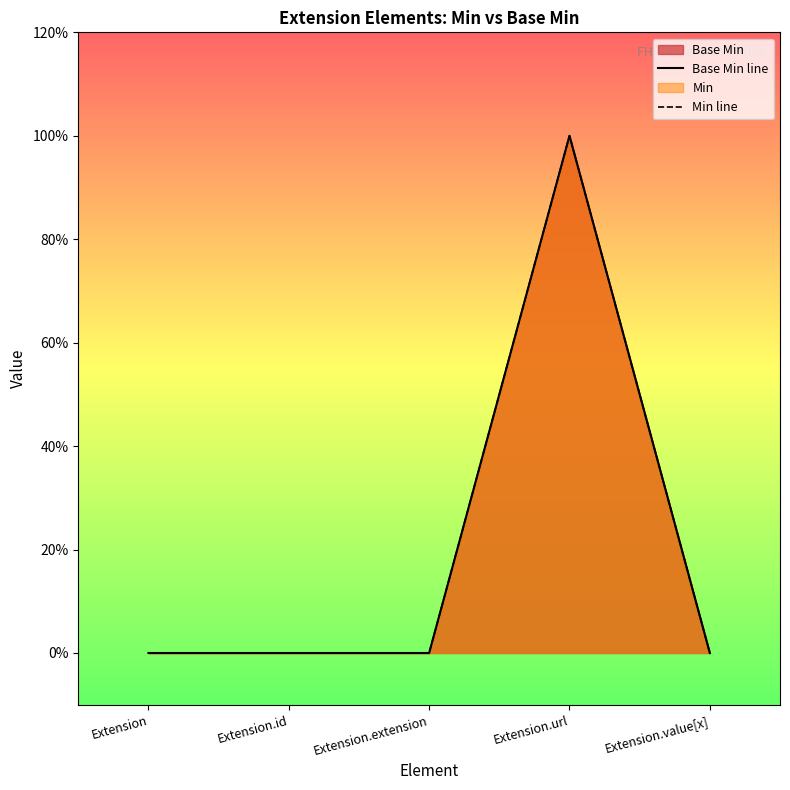

What is the greatest value displayed?

1